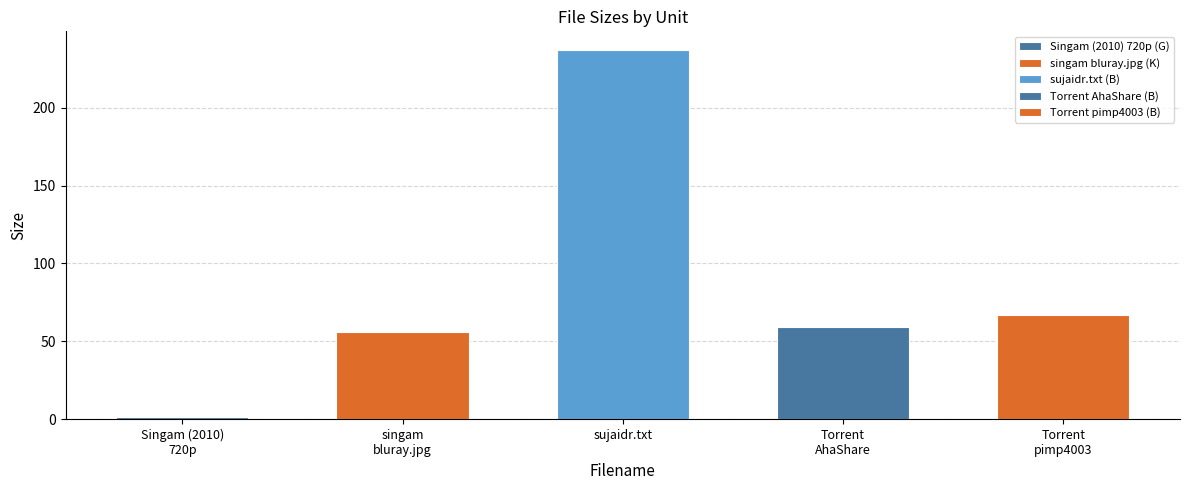

What value does the data have at B?

59.0